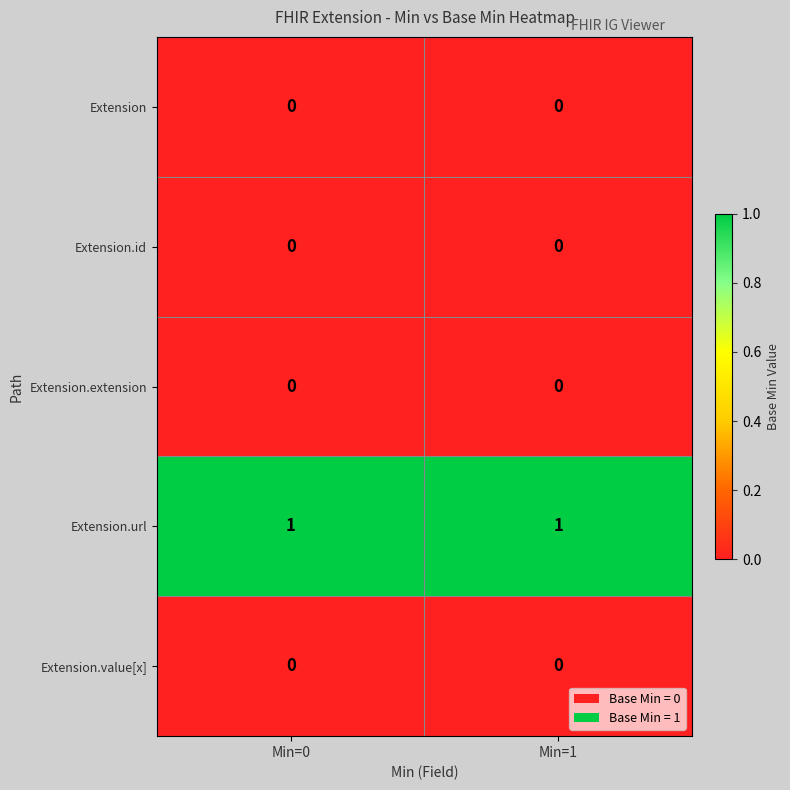

The value of Extension at Min=0 is 0. True or false?

True